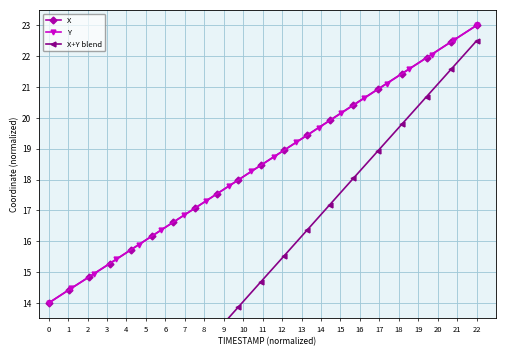

True or false: X+Y blend and X cross at least once.

False